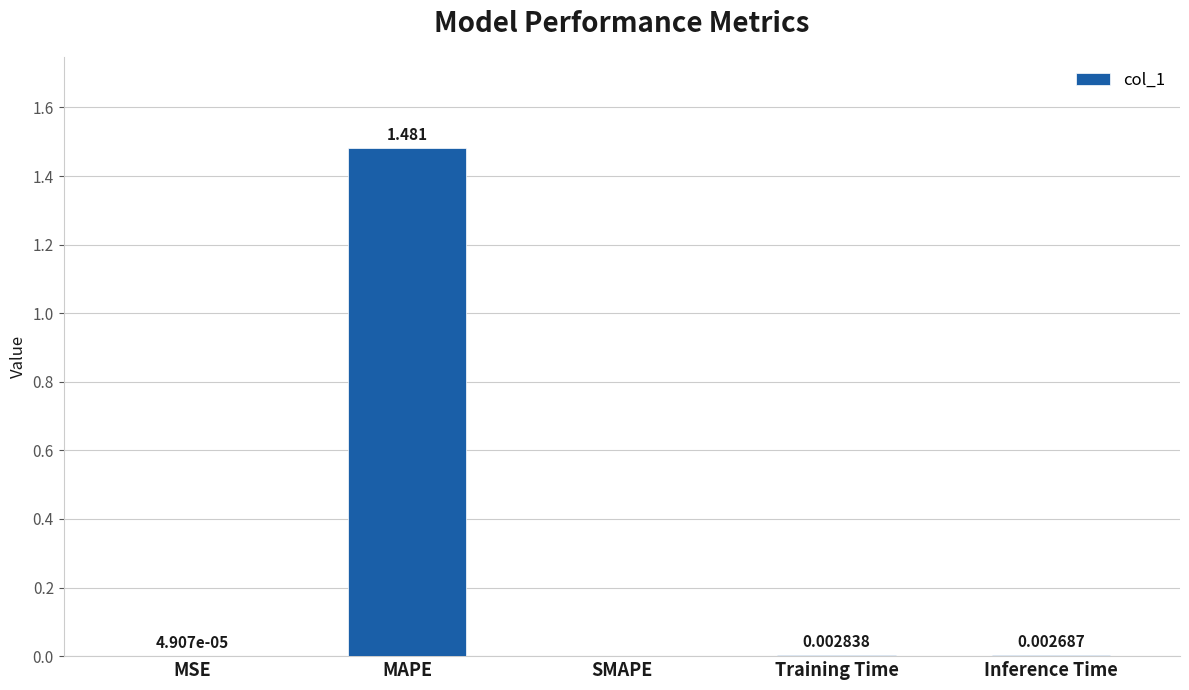

At which category does the chart reach its peak across all series?

MAPE